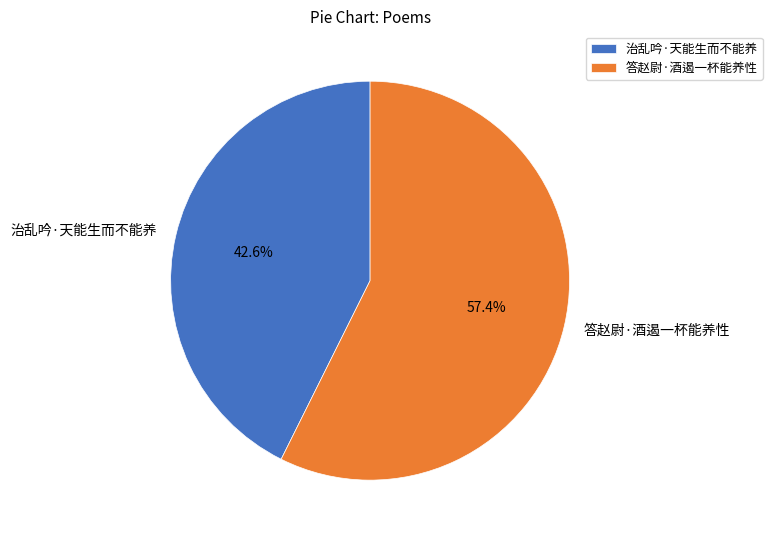

To the nearest percent, what percentage of the pie is 治乱吟·天能生而不能养?

43%